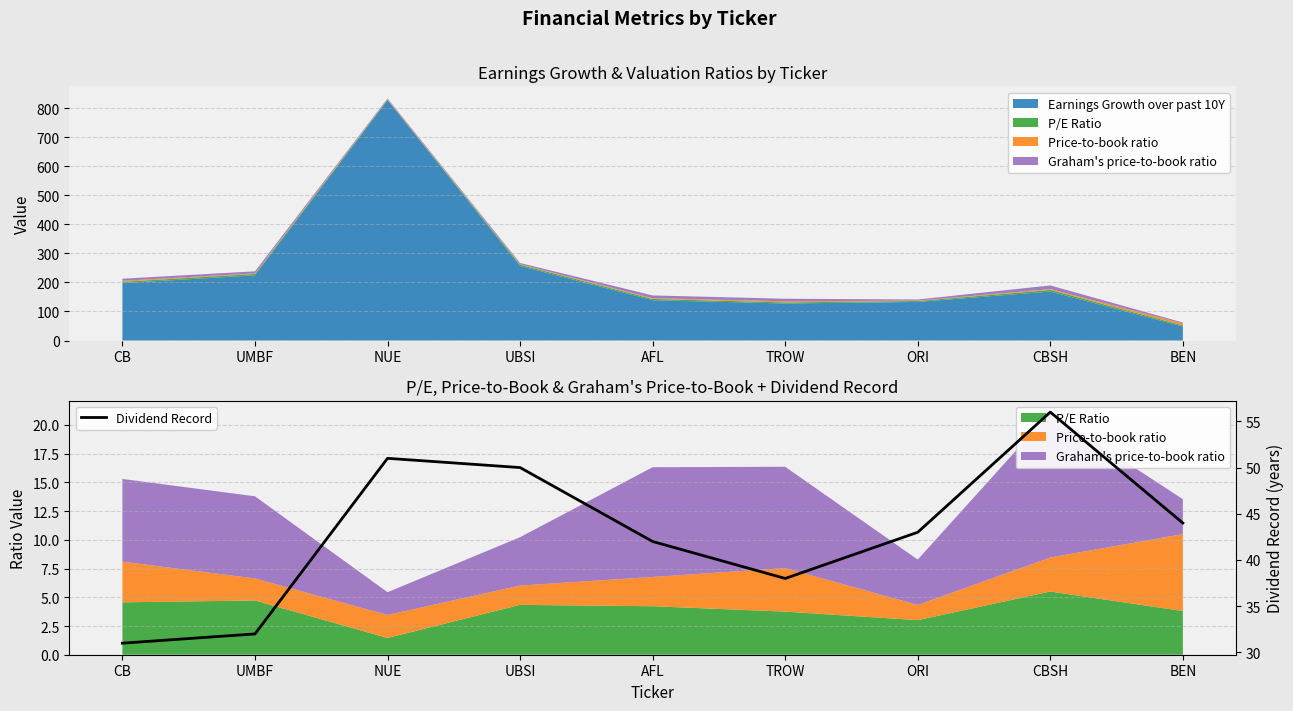

At which label is the value closest to 43?

ORI